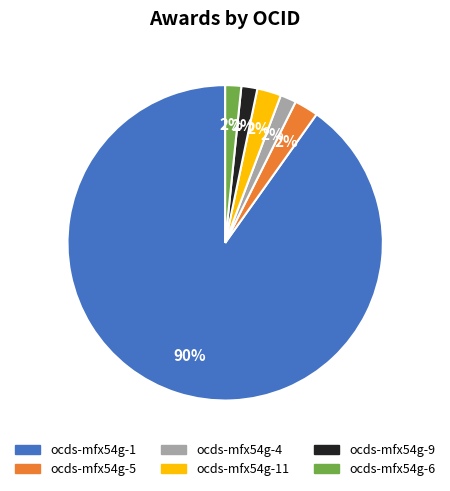

Is there any slice that represents more than half of the pie?

Yes